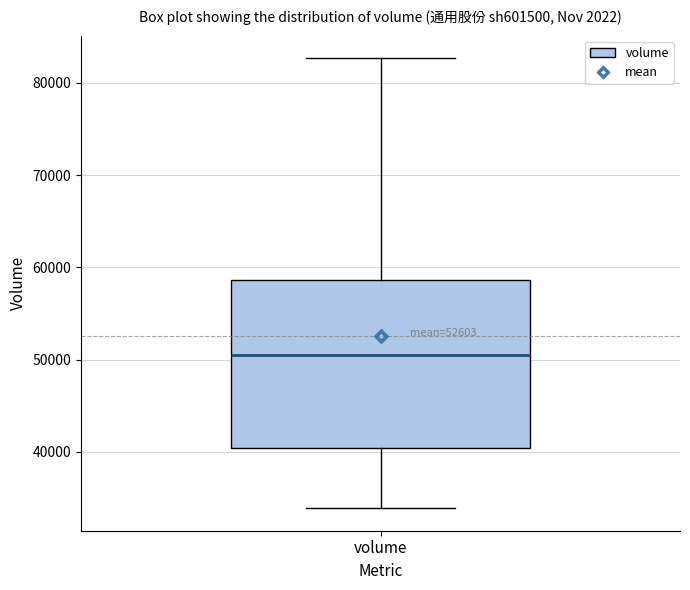

Where does the lower whisker of the box for volume end on the y-axis? The values are not printed on the chart, so give them approximately, as read against the axis.

34000